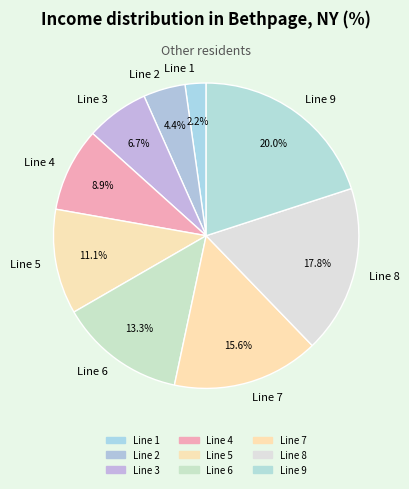

Which slice is the smallest?

Line 1